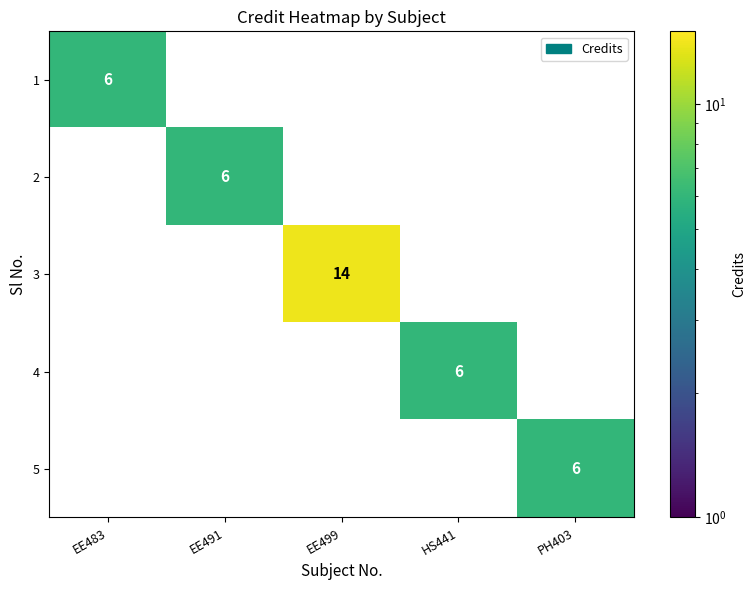

What is the total value across all series at EE499?

14